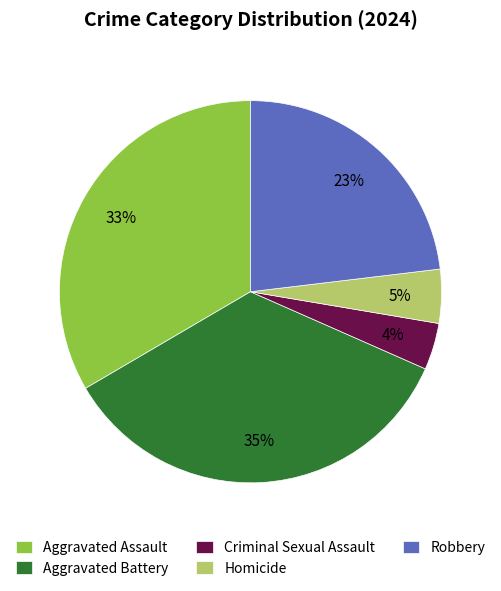

Does Aggravated Assault represent more than half of the total?

No